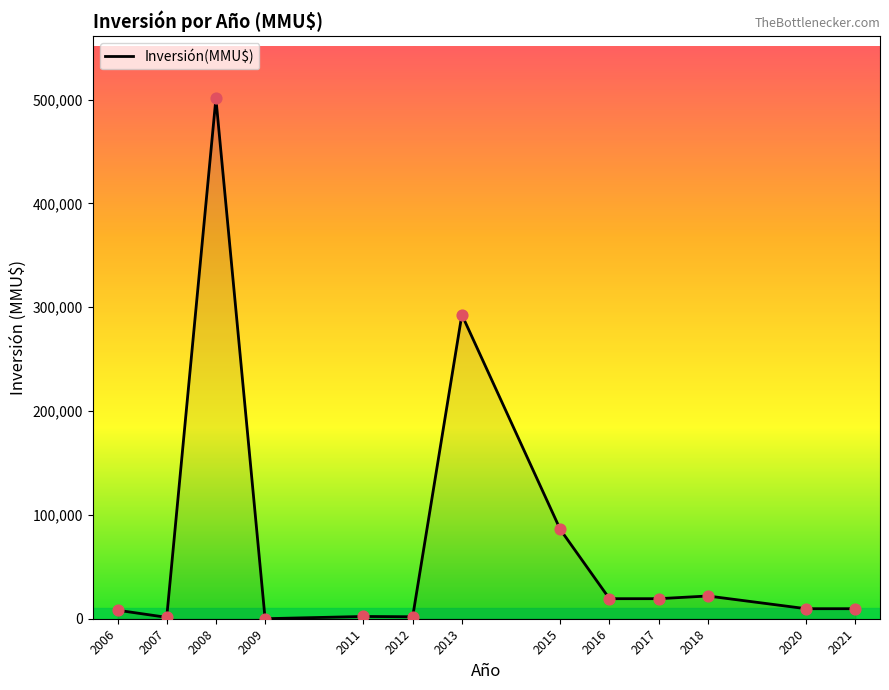

What is the change in value from 2008 to 2020?

-491379